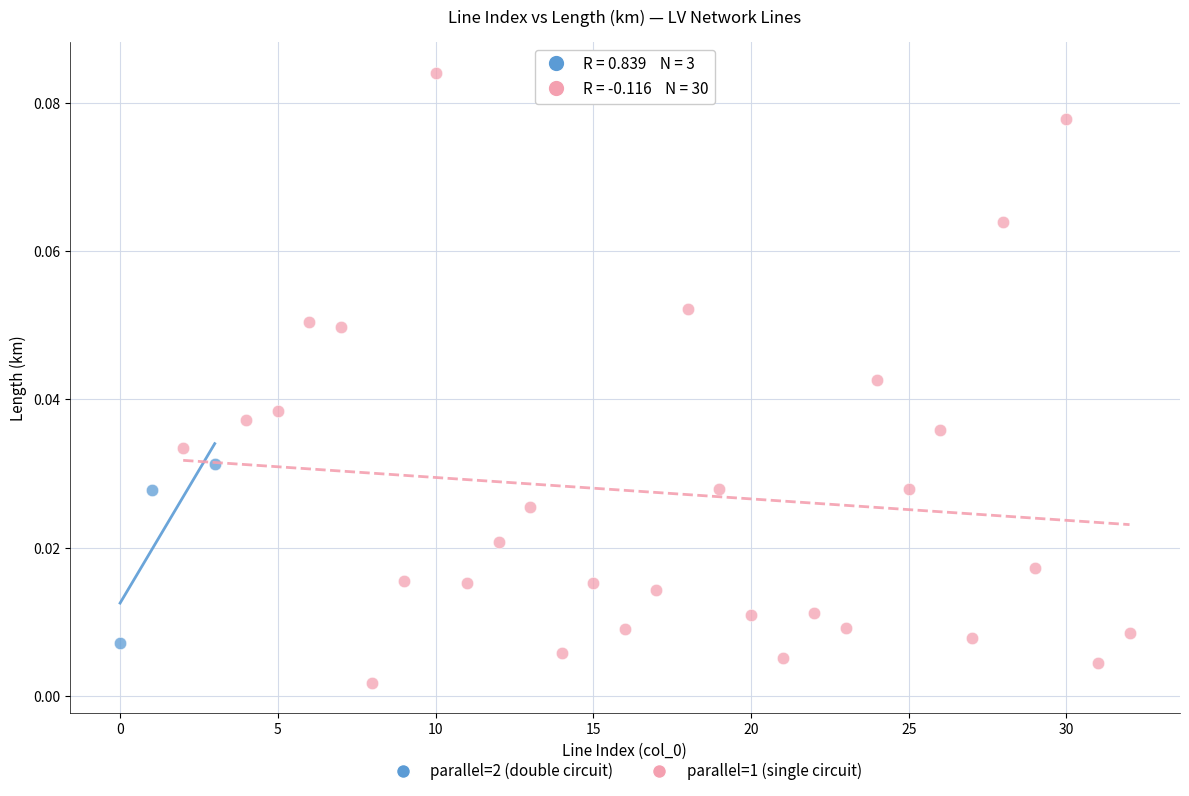

Which series reaches the maximum Y coordinate?

parallel=1 (single circuit)